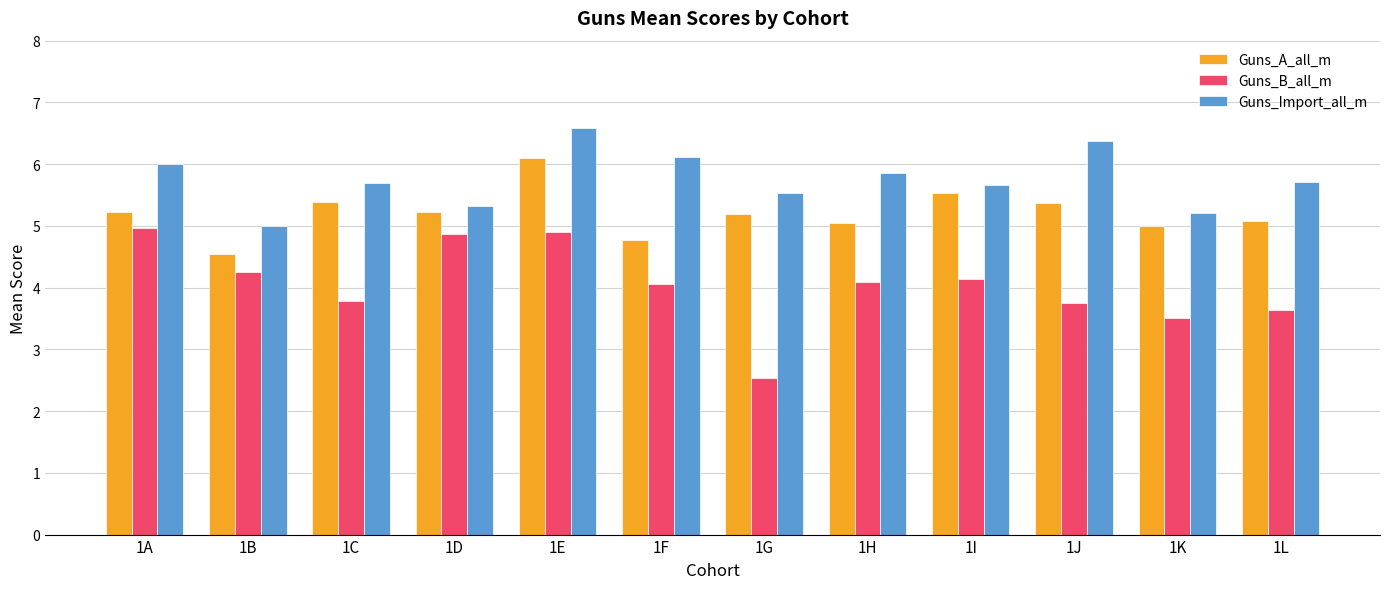

List the series in order of their peak value, lowest first.

Guns_B_all_m, Guns_A_all_m, Guns_Import_all_m